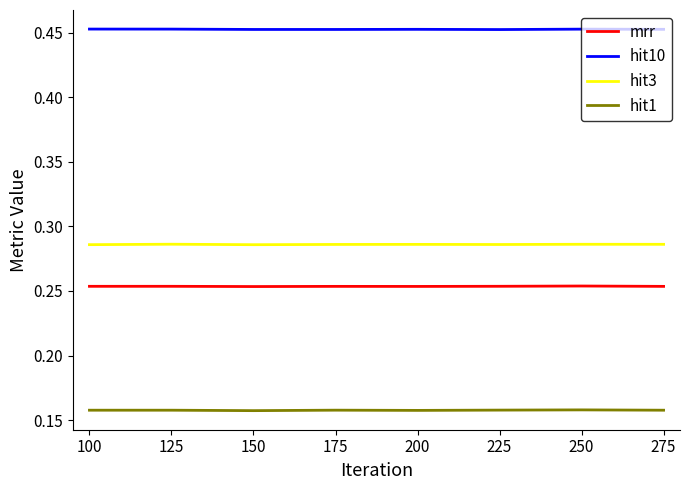

The value of hit10 at 100 is 0.2. True or false?

False